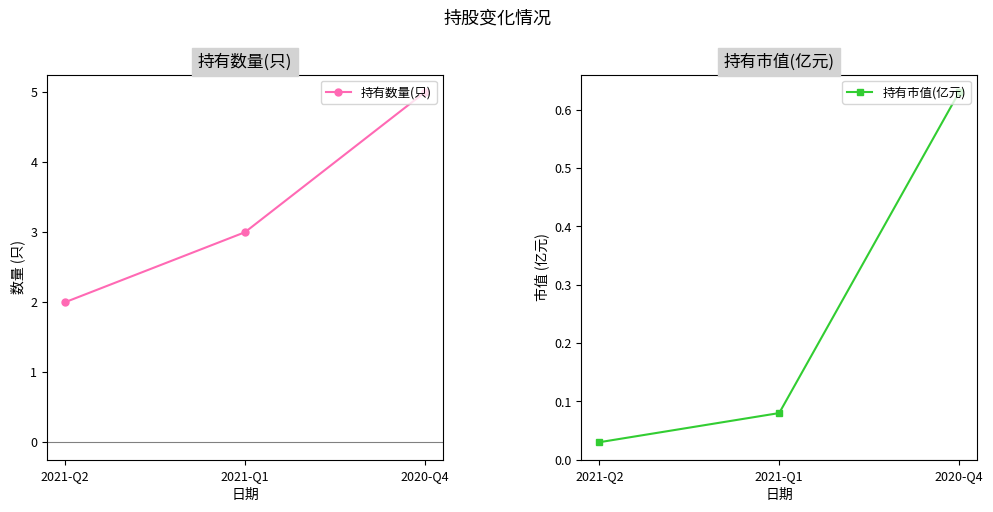

Which series changed the most between 2021-Q2 and 2020-Q4?

持有数量(只)